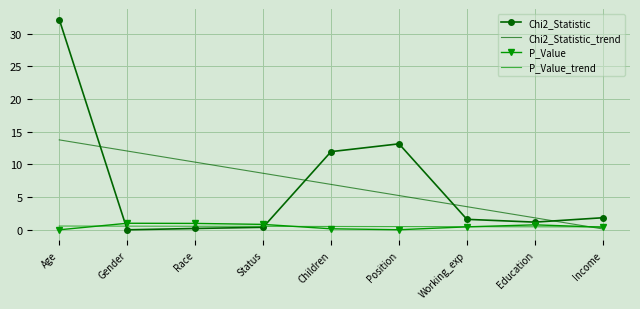

Which series ends up on top after the final intersection of Chi2_Statistic and P_Value?

Chi2_Statistic